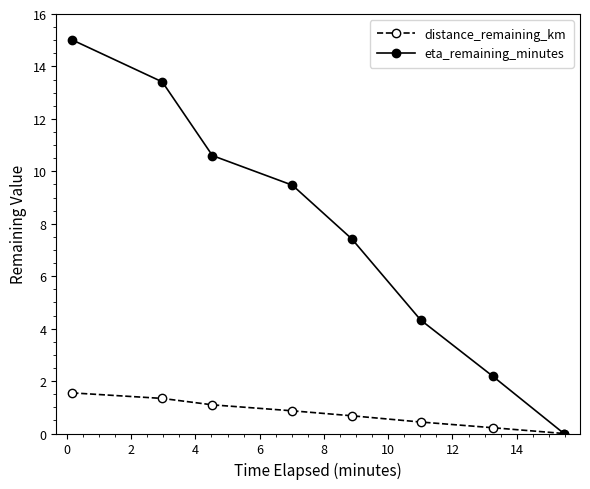

Count the number of data series in this chart.

2